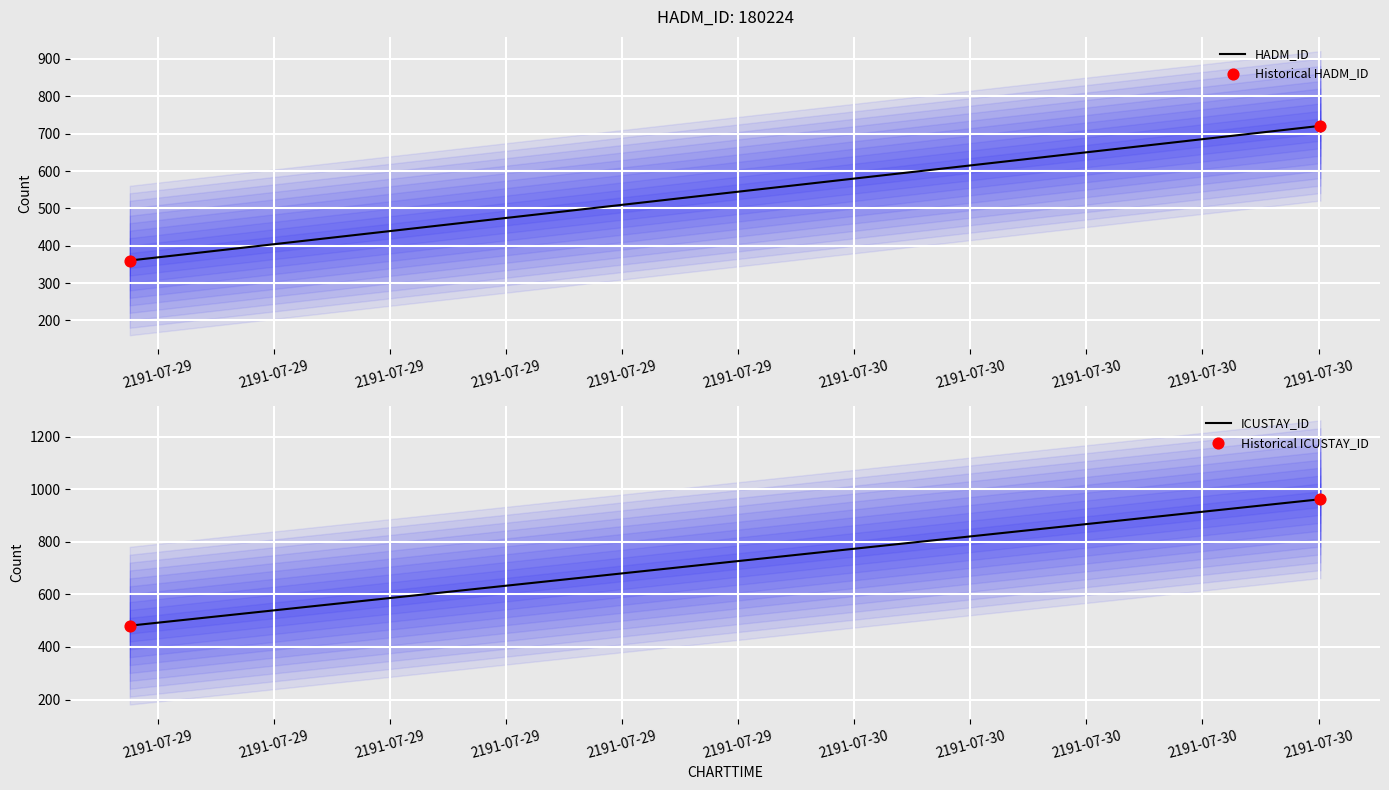

What are all the series names shown in the legend?

HADM_ID, Historical HADM_ID, ICUSTAY_ID, Historical ICUSTAY_ID